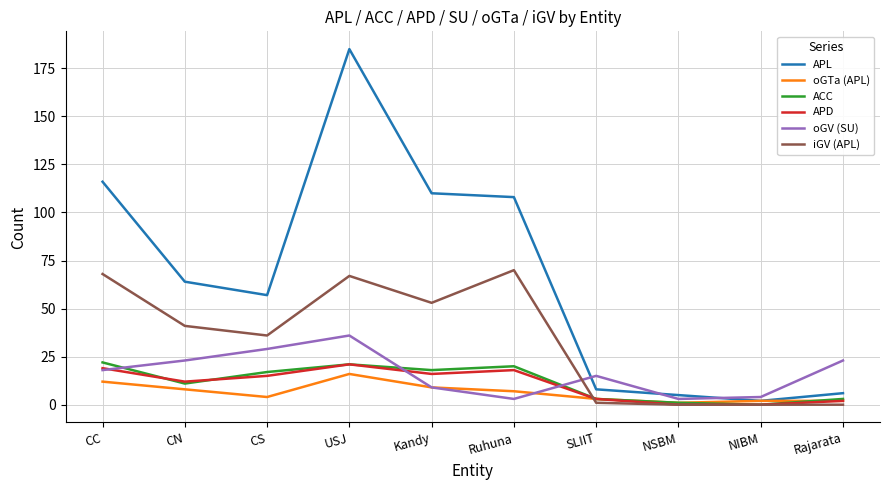

Which series has the largest total across all categories?

APL